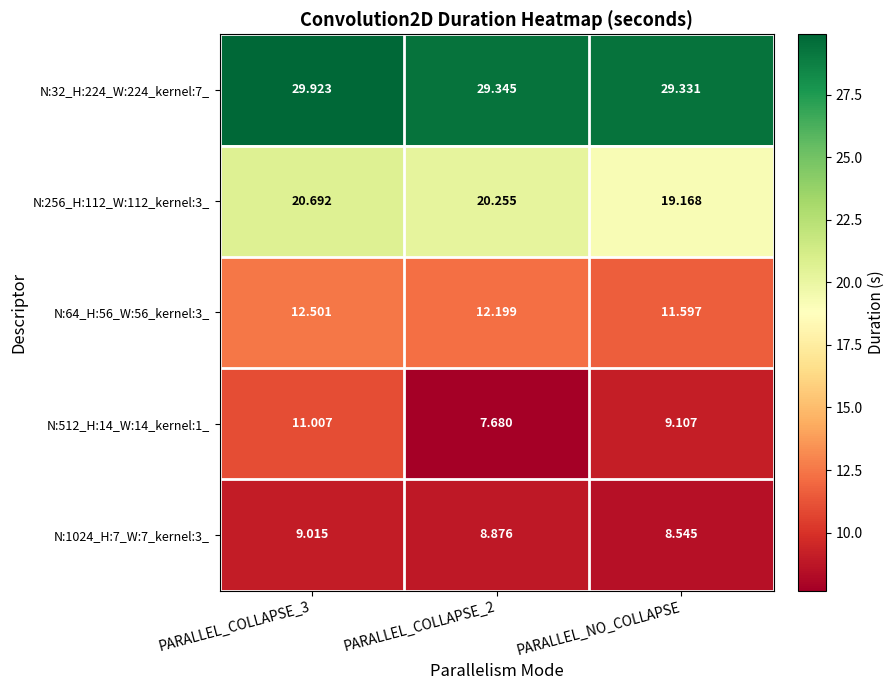

At how many categories does at least one series exceed 11?

3